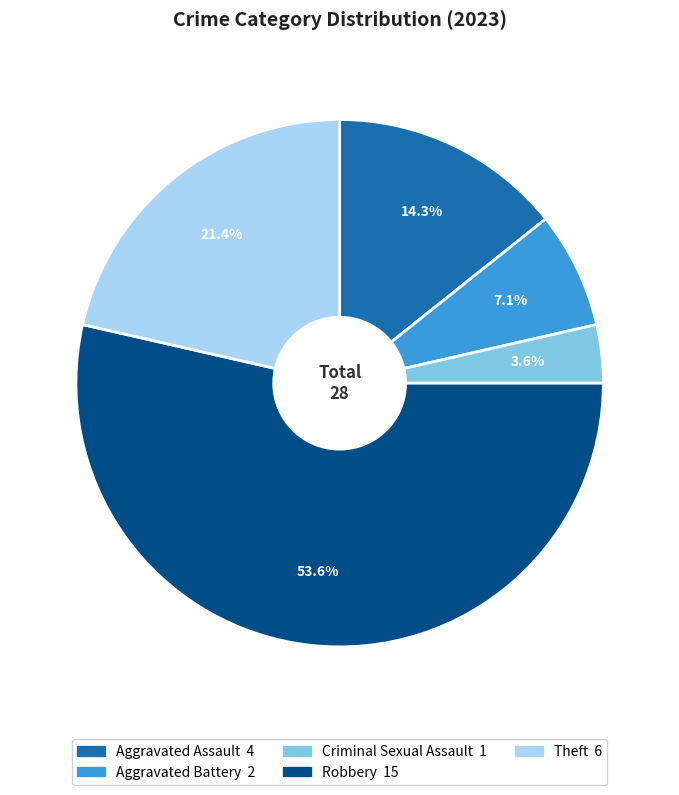

Does Robbery represent more than half of the total?

Yes